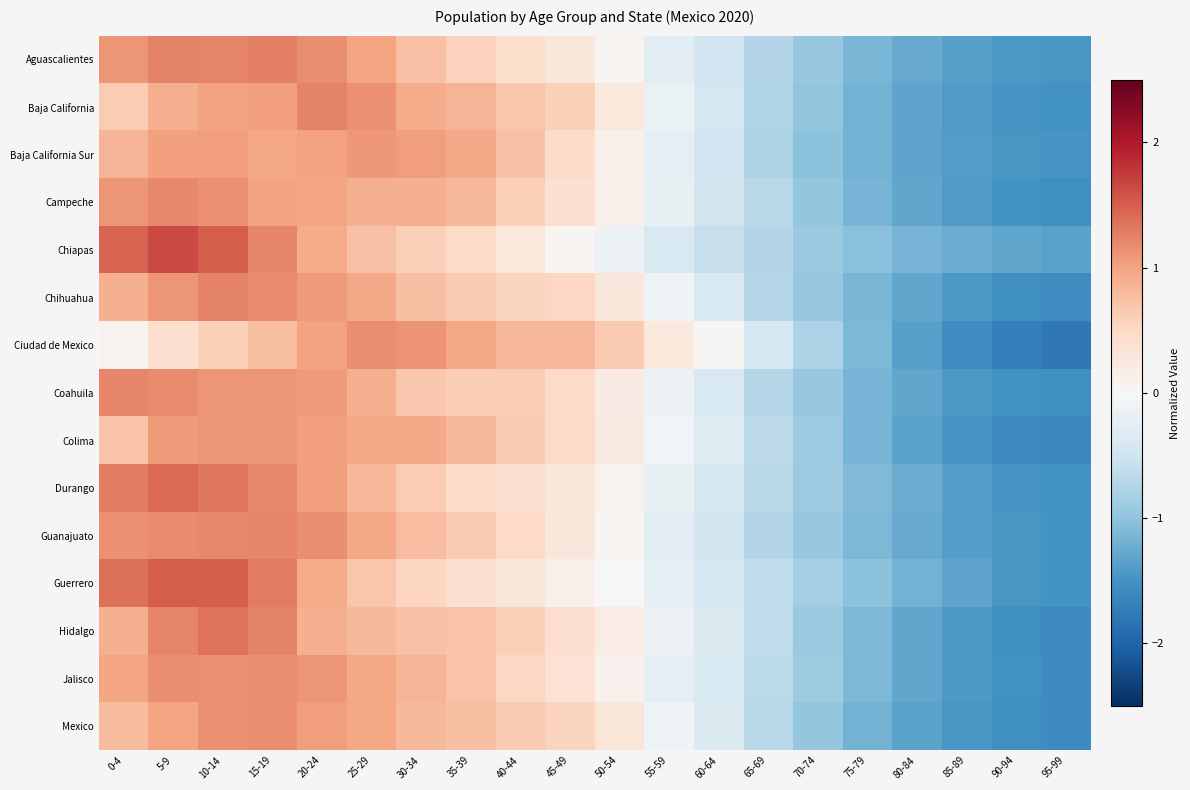

Reading left to right, extract all data points from this chart.

Aguascalientes: 0-4=1.1	5-9=1.2	10-14=1.2	15-19=1.3	20-24=1.2	25-29=1.0	30-34=0.7	35-39=0.6	40-44=0.4	45-49=0.3	50-54=0.1	55-59=-0.3	60-64=-0.5	65-69=-0.7	70-74=-0.9	75-79=-1.1	80-84=-1.3	85-89=-1.4	90-94=-1.4	95-99=-1.5
Baja California: 0-4=0.6	5-9=0.9	10-14=1.0	15-19=1.0	20-24=1.2	25-29=1.1	30-34=0.9	35-39=0.8	40-44=0.7	45-49=0.6	50-54=0.3	55-59=-0.2	60-64=-0.4	65-69=-0.8	70-74=-1.0	75-79=-1.2	80-84=-1.3	85-89=-1.4	90-94=-1.5	95-99=-1.5
Baja California Sur: 0-4=0.9	5-9=1.0	10-14=1.0	15-19=1.0	20-24=1.0	25-29=1.1	30-34=1.1	35-39=0.9	40-44=0.7	45-49=0.5	50-54=0.1	55-59=-0.2	60-64=-0.5	65-69=-0.8	70-74=-1.0	75-79=-1.2	80-84=-1.3	85-89=-1.4	90-94=-1.5	95-99=-1.5
Campeche: 0-4=1.1	5-9=1.2	10-14=1.1	15-19=1.0	20-24=1.0	25-29=0.9	30-34=0.9	35-39=0.8	40-44=0.6	45-49=0.4	50-54=0.1	55-59=-0.2	60-64=-0.5	65-69=-0.7	70-74=-1.0	75-79=-1.2	80-84=-1.3	85-89=-1.4	90-94=-1.5	95-99=-1.5
Chiapas: 0-4=1.5	5-9=1.6	10-14=1.5	15-19=1.2	20-24=0.9	25-29=0.7	30-34=0.6	35-39=0.5	40-44=0.3	45-49=0.0	50-54=-0.2	55-59=-0.4	60-64=-0.6	65-69=-0.7	70-74=-0.9	75-79=-1.0	80-84=-1.2	85-89=-1.2	90-94=-1.3	95-99=-1.3
Chihuahua: 0-4=0.9	5-9=1.1	10-14=1.2	15-19=1.2	20-24=1.1	25-29=0.9	30-34=0.7	35-39=0.6	40-44=0.5	45-49=0.5	50-54=0.3	55-59=-0.1	60-64=-0.4	65-69=-0.7	70-74=-0.9	75-79=-1.1	80-84=-1.3	85-89=-1.4	90-94=-1.5	95-99=-1.6
Ciudad de Mexico: 0-4=0.1	5-9=0.4	10-14=0.6	15-19=0.8	20-24=1.0	25-29=1.2	30-34=1.1	35-39=1.0	40-44=0.8	45-49=0.8	50-54=0.6	55-59=0.3	60-64=0.0	65-69=-0.4	70-74=-0.8	75-79=-1.1	80-84=-1.4	85-89=-1.6	90-94=-1.7	95-99=-1.8
Coahuila: 0-4=1.2	5-9=1.2	10-14=1.1	15-19=1.1	20-24=1.1	25-29=0.9	30-34=0.7	35-39=0.6	40-44=0.6	45-49=0.5	50-54=0.2	55-59=-0.1	60-64=-0.4	65-69=-0.7	70-74=-0.9	75-79=-1.2	80-84=-1.3	85-89=-1.4	90-94=-1.5	95-99=-1.5
Colima: 0-4=0.7	5-9=1.1	10-14=1.1	15-19=1.1	20-24=1.0	25-29=1.0	30-34=0.9	35-39=0.8	40-44=0.7	45-49=0.5	50-54=0.2	55-59=-0.1	60-64=-0.3	65-69=-0.6	70-74=-0.9	75-79=-1.2	80-84=-1.3	85-89=-1.5	90-94=-1.6	95-99=-1.6
Durango: 0-4=1.3	5-9=1.4	10-14=1.3	15-19=1.2	20-24=1.0	25-29=0.8	30-34=0.6	35-39=0.5	40-44=0.4	45-49=0.3	50-54=0.1	55-59=-0.2	60-64=-0.4	65-69=-0.7	70-74=-0.9	75-79=-1.1	80-84=-1.2	85-89=-1.4	90-94=-1.5	95-99=-1.5
Guanajuato: 0-4=1.1	5-9=1.2	10-14=1.2	15-19=1.2	20-24=1.2	25-29=1.0	30-34=0.8	35-39=0.7	40-44=0.5	45-49=0.3	50-54=0.1	55-59=-0.3	60-64=-0.5	65-69=-0.7	70-74=-0.9	75-79=-1.1	80-84=-1.3	85-89=-1.4	90-94=-1.5	95-99=-1.5
Guerrero: 0-4=1.4	5-9=1.5	10-14=1.5	15-19=1.3	20-24=0.9	25-29=0.7	30-34=0.5	35-39=0.4	40-44=0.3	45-49=0.1	50-54=-0.0	55-59=-0.2	60-64=-0.4	65-69=-0.6	70-74=-0.9	75-79=-1.0	80-84=-1.2	85-89=-1.3	90-94=-1.5	95-99=-1.5
Hidalgo: 0-4=0.9	5-9=1.2	10-14=1.4	15-19=1.2	20-24=0.9	25-29=0.8	30-34=0.7	35-39=0.7	40-44=0.6	45-49=0.4	50-54=0.2	55-59=-0.1	60-64=-0.4	65-69=-0.6	70-74=-0.9	75-79=-1.1	80-84=-1.3	85-89=-1.4	90-94=-1.5	95-99=-1.6
Jalisco: 0-4=1.0	5-9=1.2	10-14=1.1	15-19=1.2	20-24=1.1	25-29=1.0	30-34=0.9	35-39=0.7	40-44=0.5	45-49=0.4	50-54=0.1	55-59=-0.2	60-64=-0.4	65-69=-0.7	70-74=-0.9	75-79=-1.1	80-84=-1.3	85-89=-1.4	90-94=-1.5	95-99=-1.6
Mexico: 0-4=0.8	5-9=1.0	10-14=1.1	15-19=1.2	20-24=1.1	25-29=1.0	30-34=0.8	35-39=0.8	40-44=0.6	45-49=0.6	50-54=0.3	55-59=-0.1	60-64=-0.4	65-69=-0.7	70-74=-1.0	75-79=-1.2	80-84=-1.3	85-89=-1.4	90-94=-1.5	95-99=-1.6